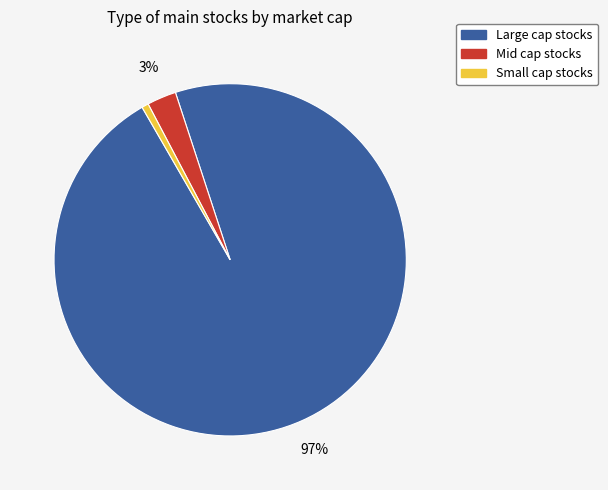

Which category has the smallest portion of the pie?

Small cap stocks